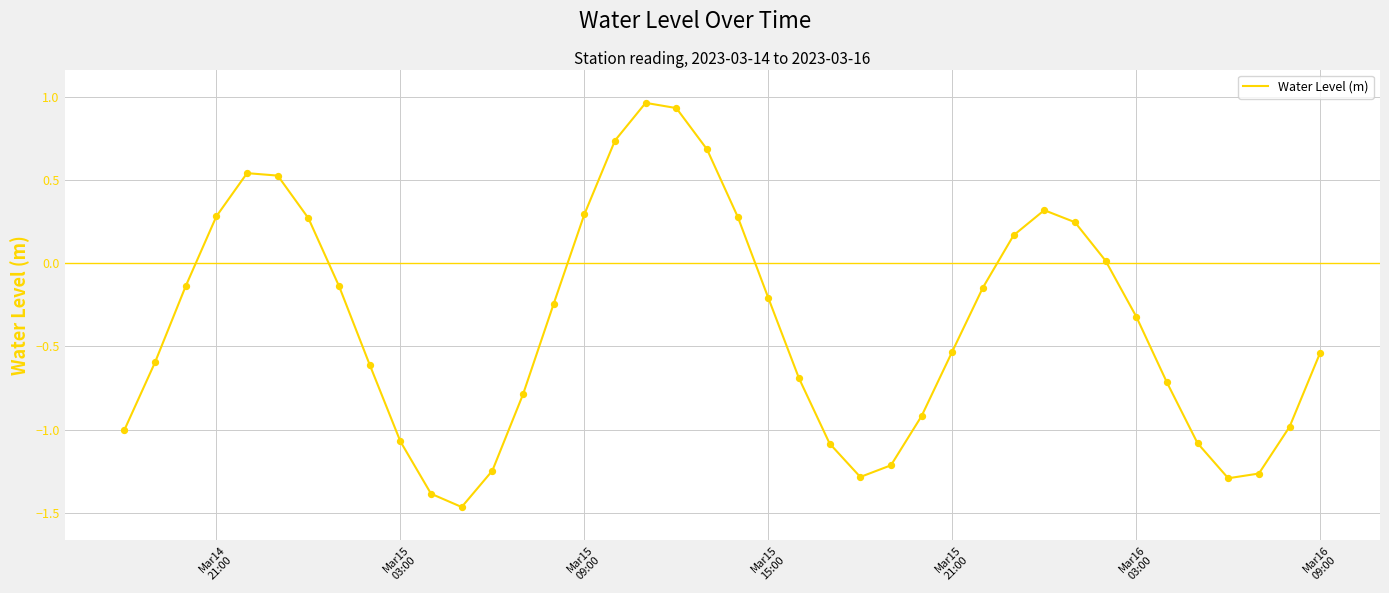

How many lines are shown in the chart?

1